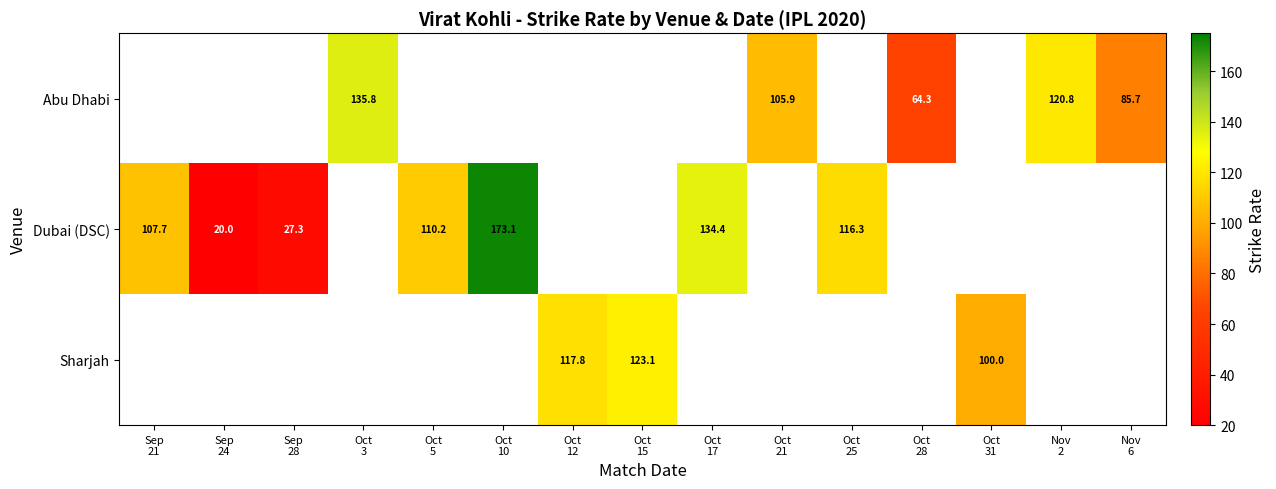

Which series has the widest spread of values?

Dubai (DSC)